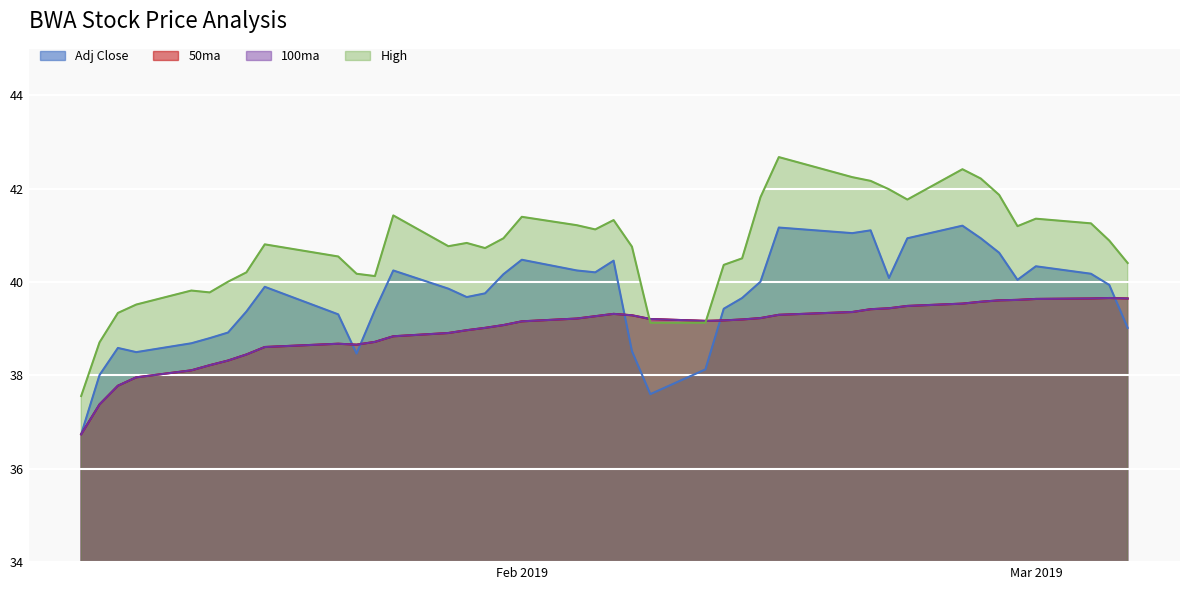

At which category is the sum across all series the highest?

2019-02-25